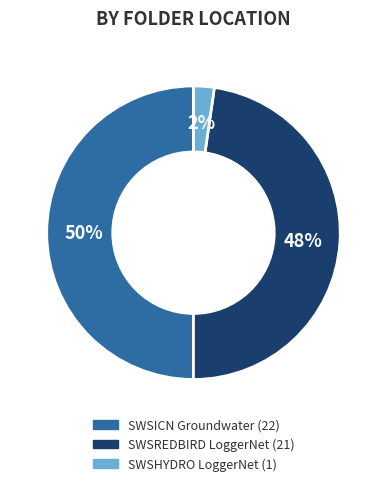

To the nearest percent, what is the average slice percentage?

33%